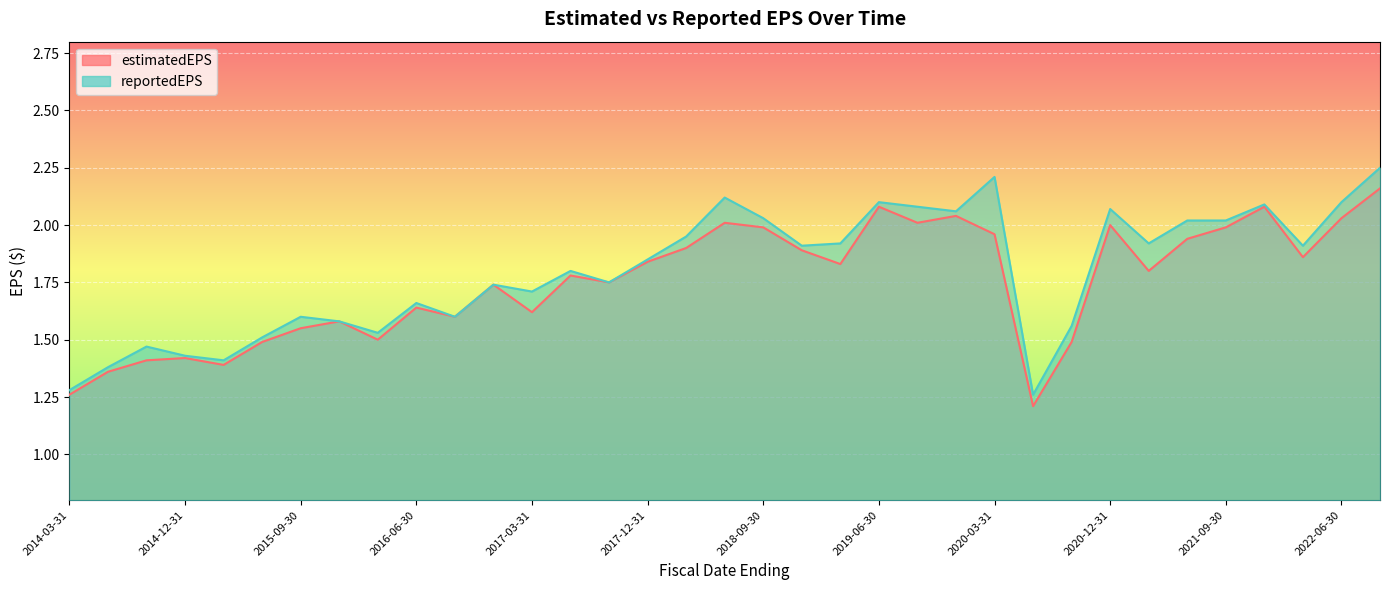

Rank the series by their maximum value, from highest to lowest.

reportedEPS, estimatedEPS